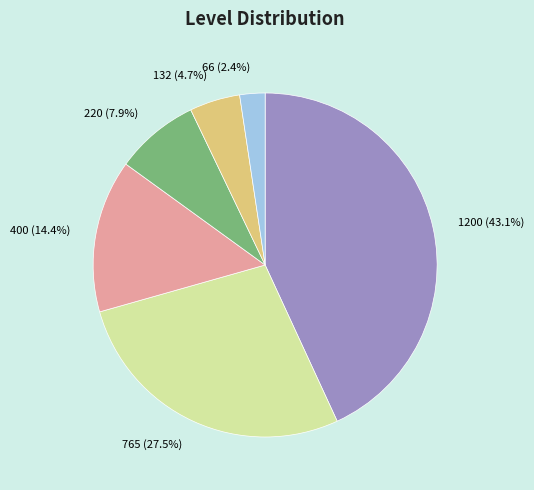

To the nearest percent, what percentage of the pie is 1200?

43%